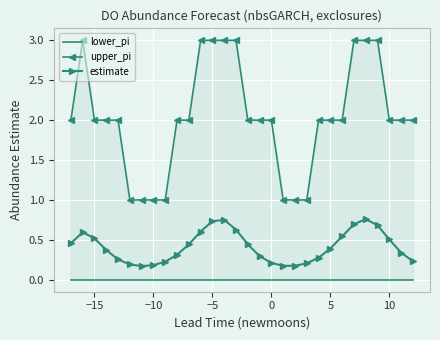

True or false: upper_pi has more than 2 points higher than both neighbors.

False